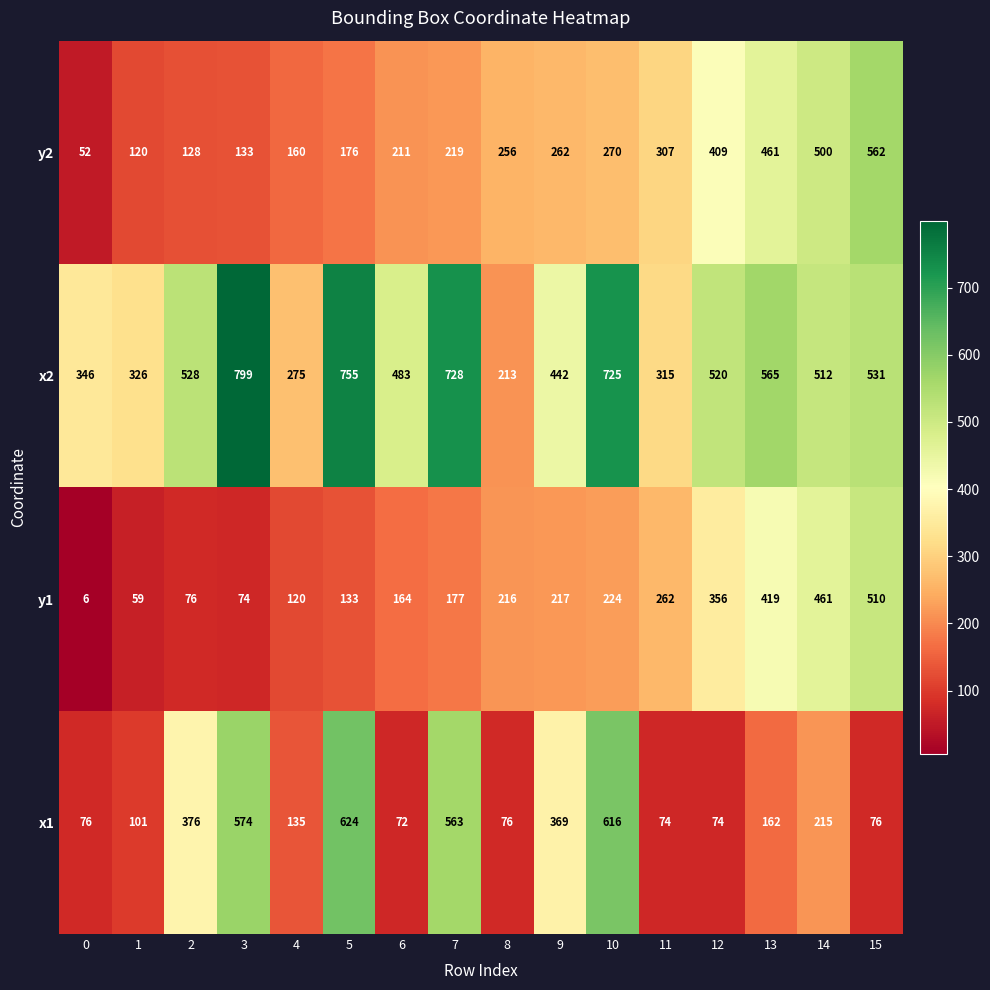

What is the spread (max minus min) of values at 15?

486